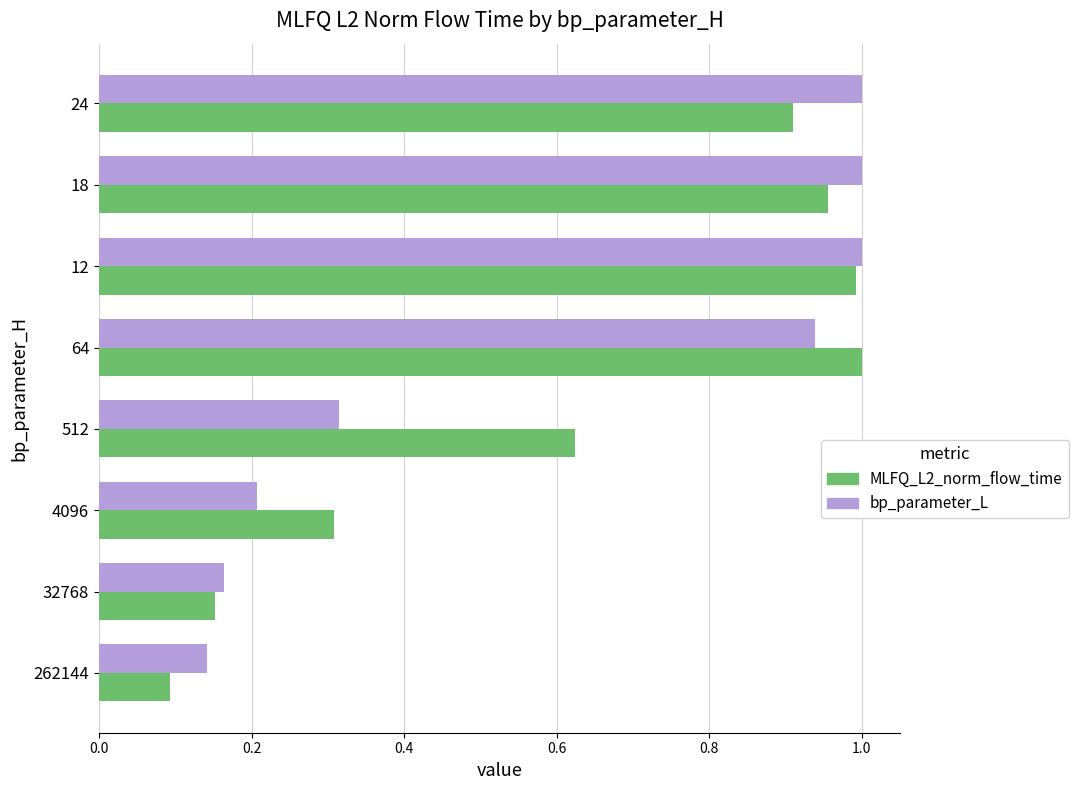

Is the value of bp_parameter_L at 512 greater than the value of MLFQ_L2_norm_flow_time at 32768?

Yes